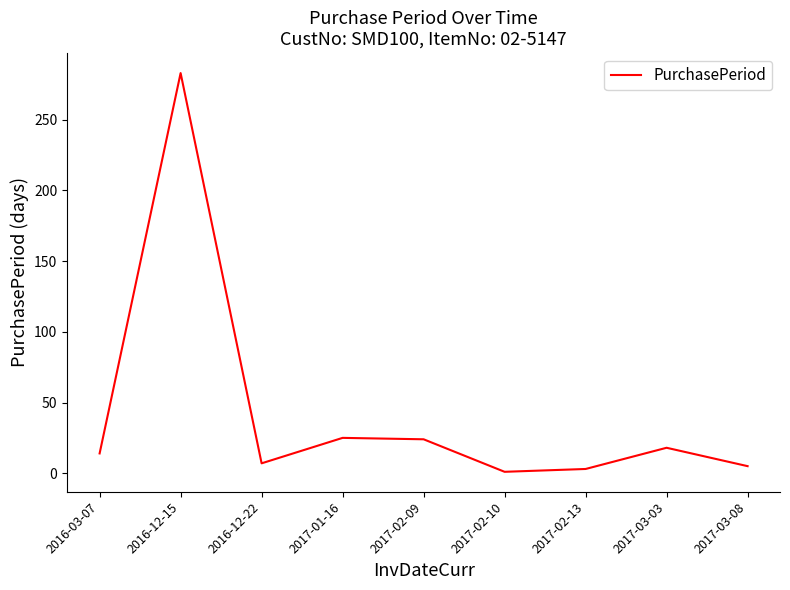

The chart shows a value of 25 at 2017-01-16. True or false?

True